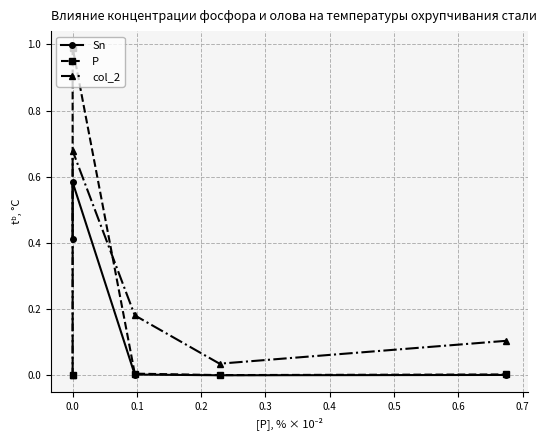

What is the difference between the col_2 values at 0.0 and 0.3?

0.6